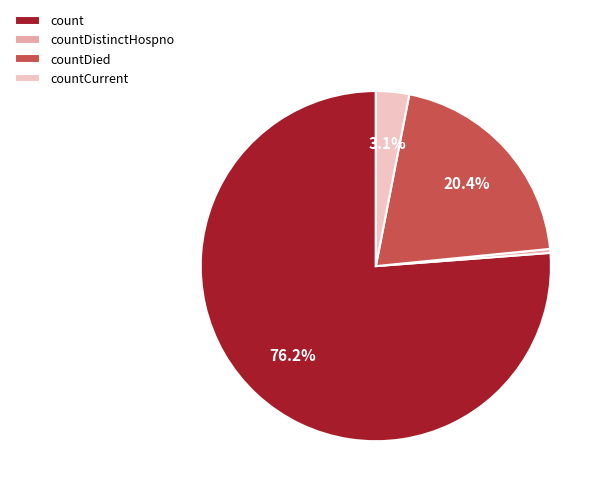

To the nearest percent, what is the difference between the largest and smallest slice percentages?

76%